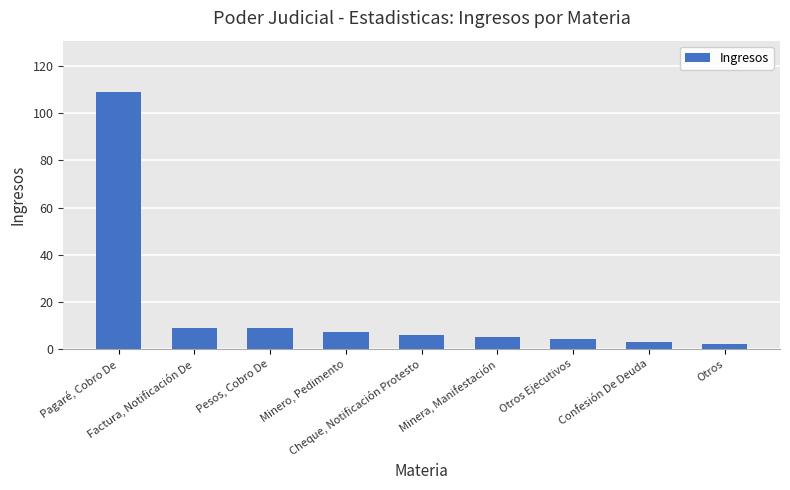

What is the greatest value displayed?

109